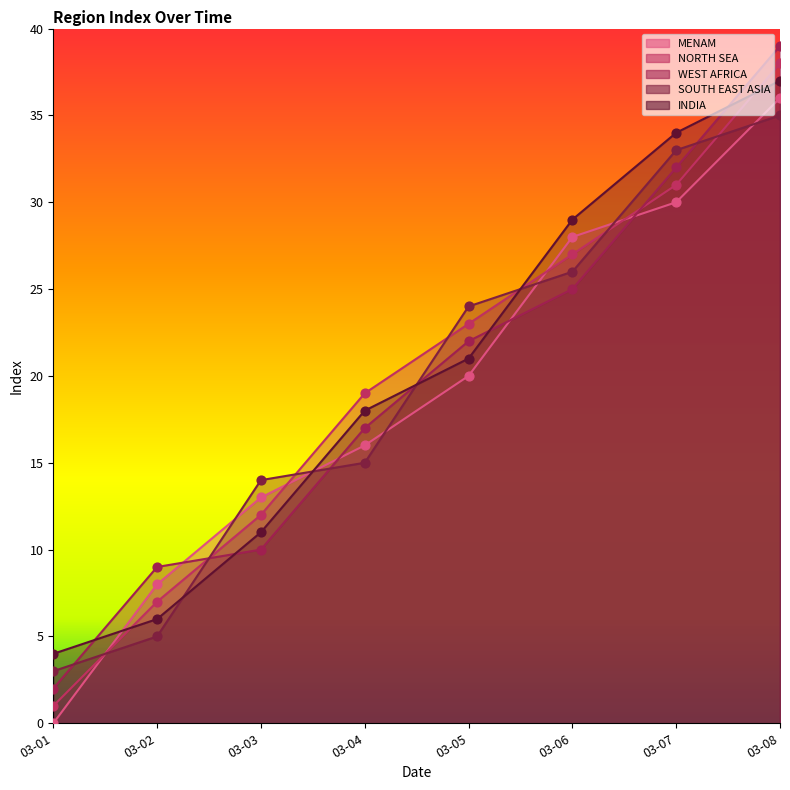

At how many categories does at least one series exceed 18?

5